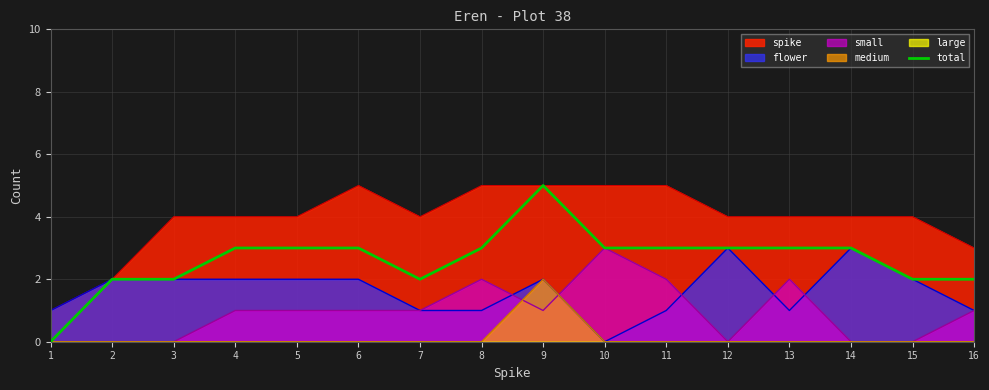

True or false: there are more than 1 points higher than both neighbors.

False